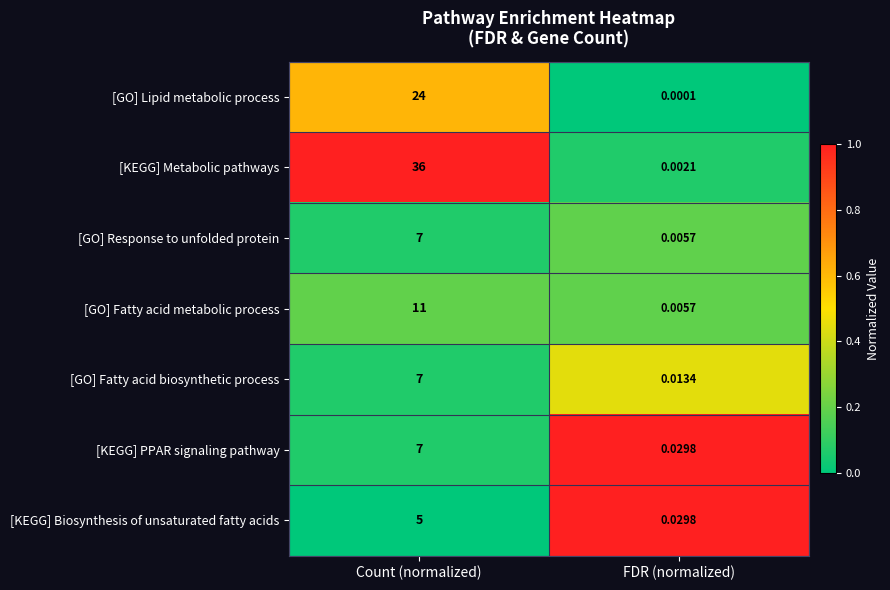

Where is [GO] Fatty acid biosynthetic process nearest to the value 3?

FDR (normalized)